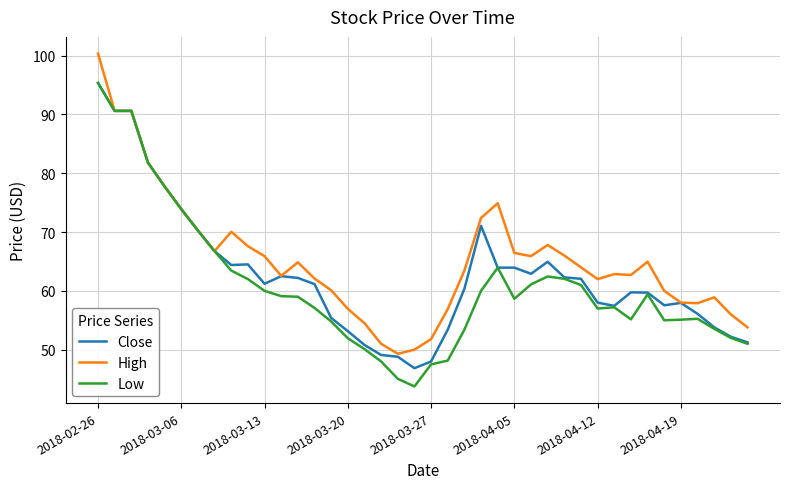

What is the minimum value shown in the chart?

43.8